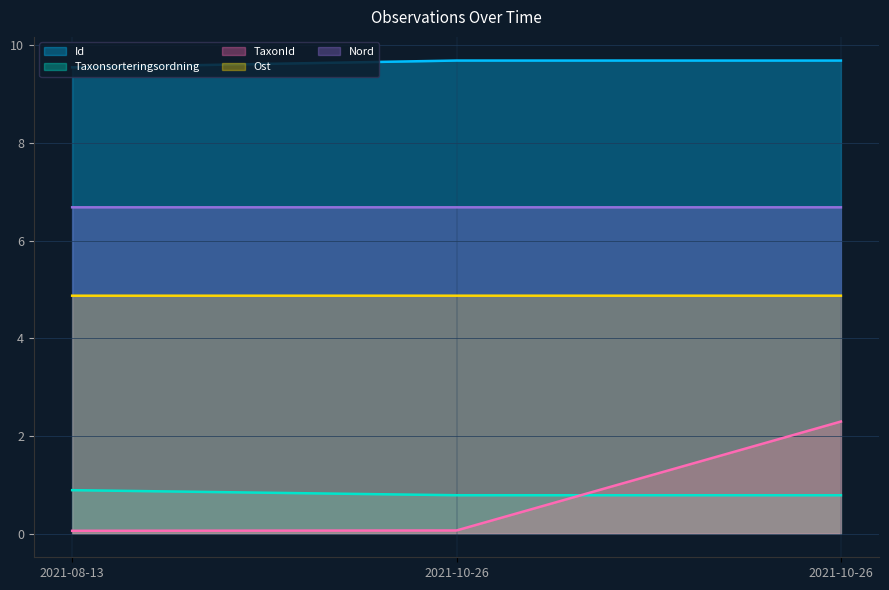

What is the label of the 1st point from the left?

2021-08-13